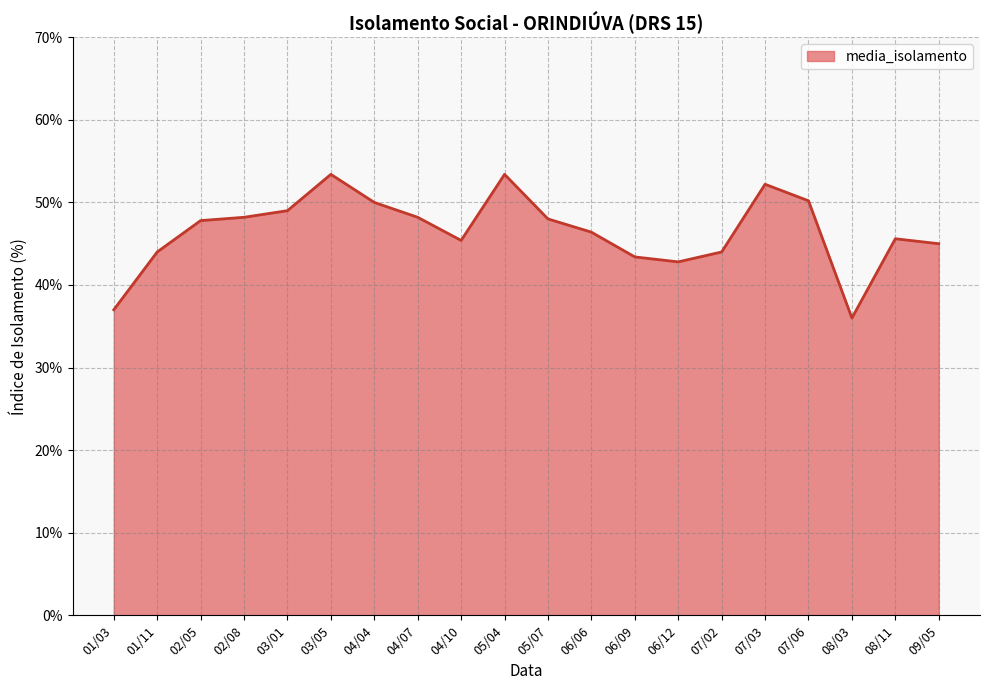

Which label corresponds to the smallest value in the chart?

08/03